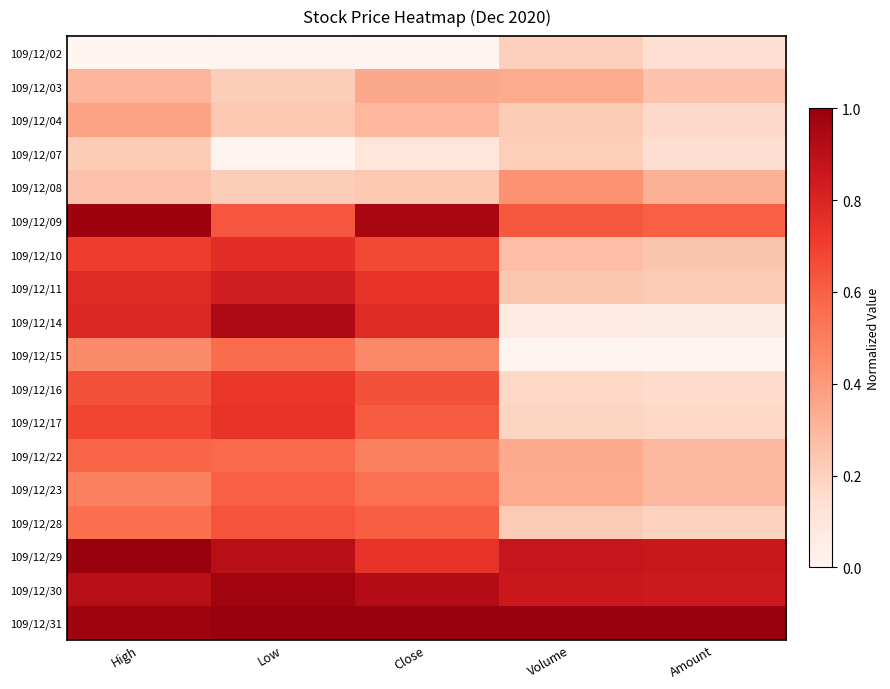

Between Close and Amount, which is larger?

Amount